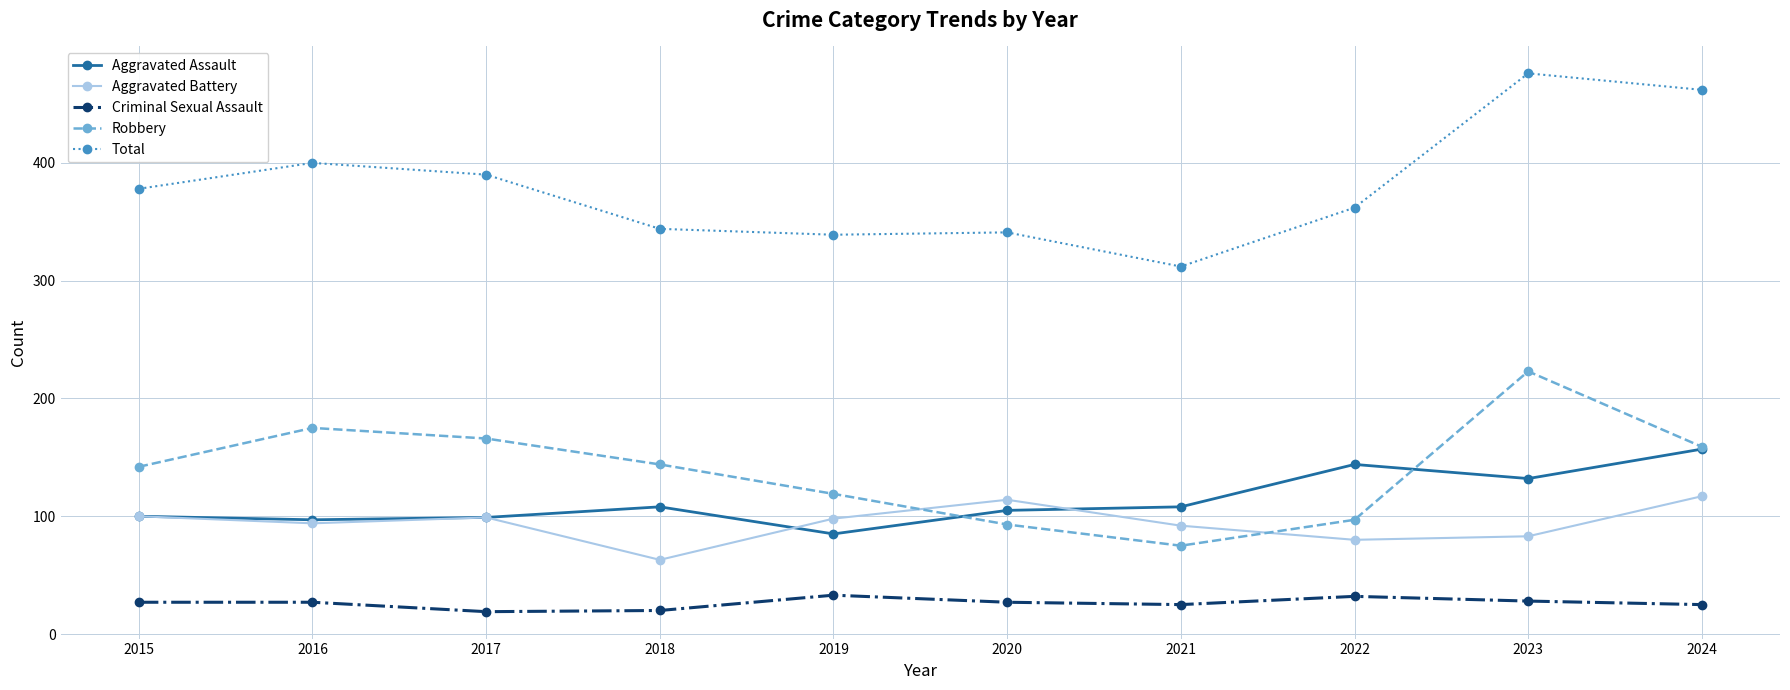

What is the minimum value for Aggravated Battery?

63